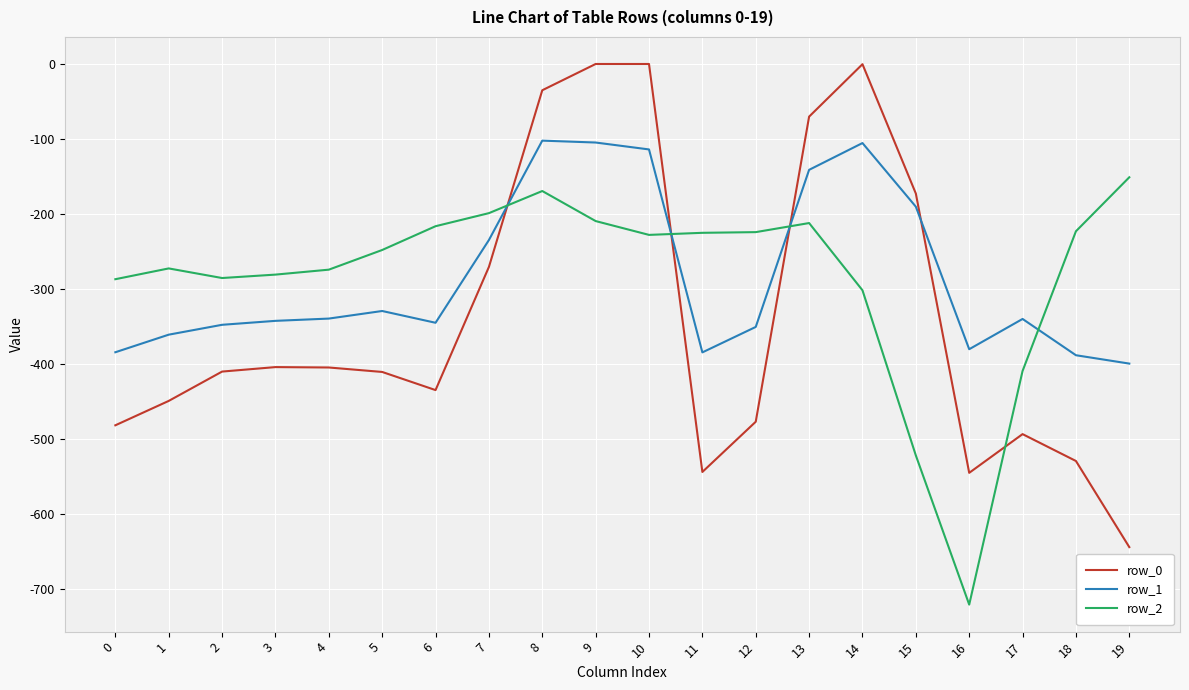

At 12, list the series in order from largest to smallest.

row_2, row_1, row_0